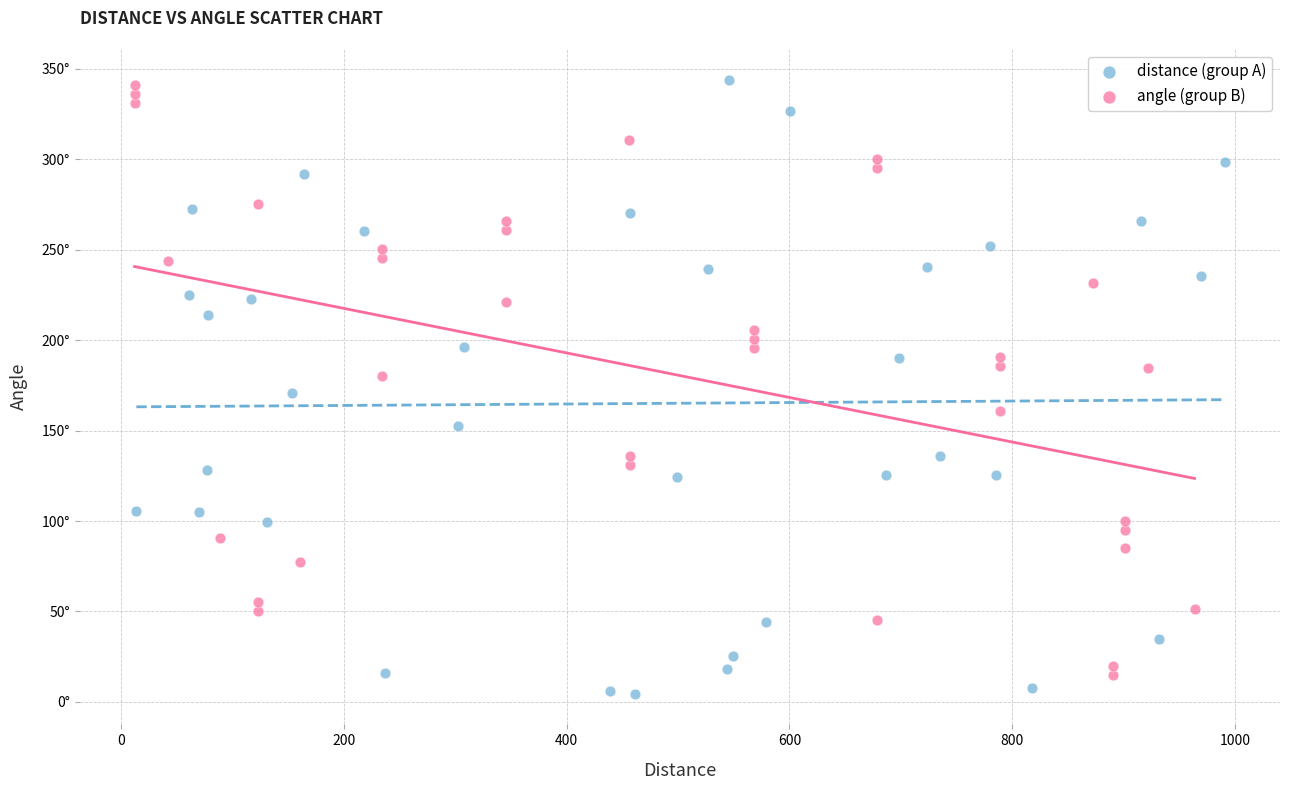

What are all the series names shown in the legend?

distance (group A), angle (group B)